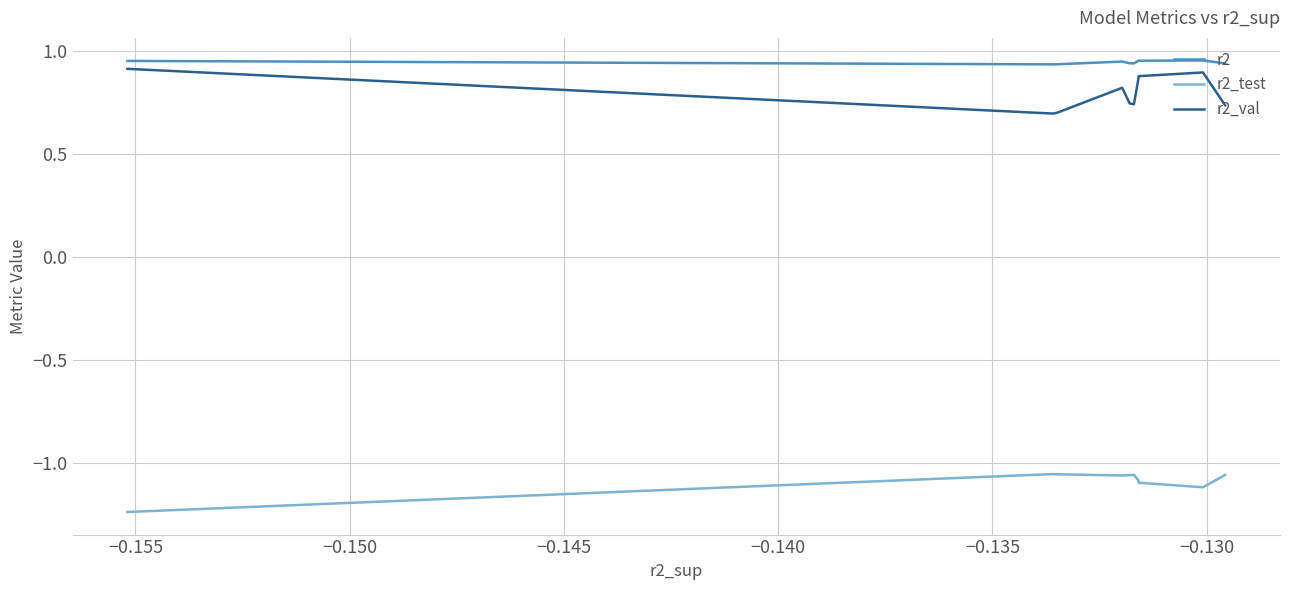

True or false: r2_val and r2_test cross at least once.

False